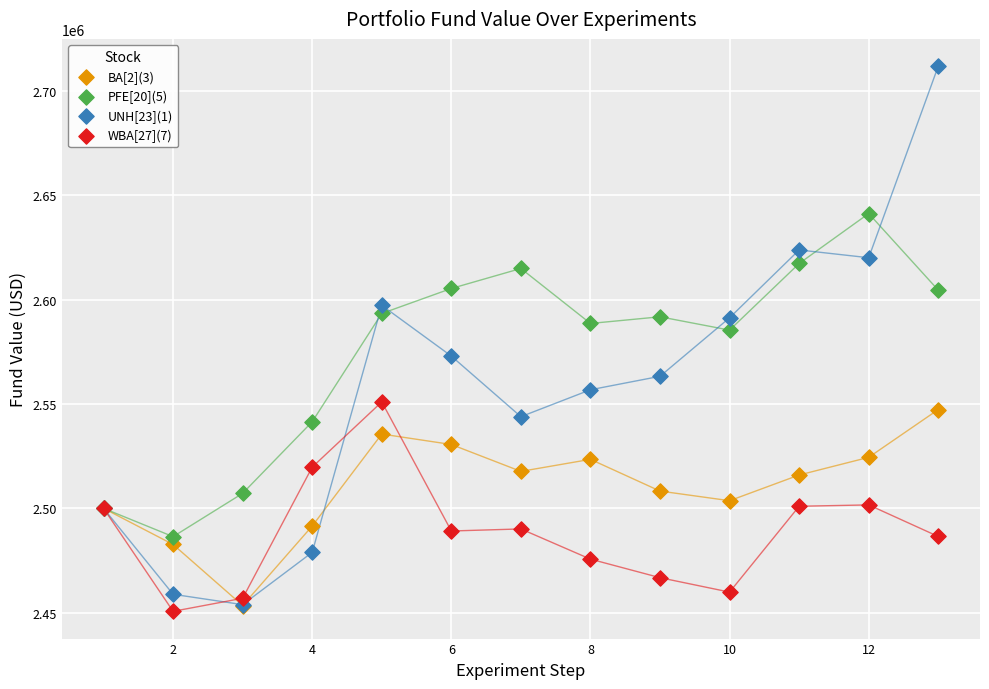

Which series reaches the minimum Y coordinate?

WBA[27](7)